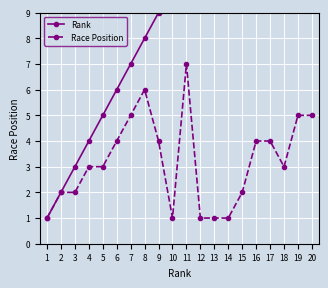

What are all the series names shown in the legend?

Rank, Race Position